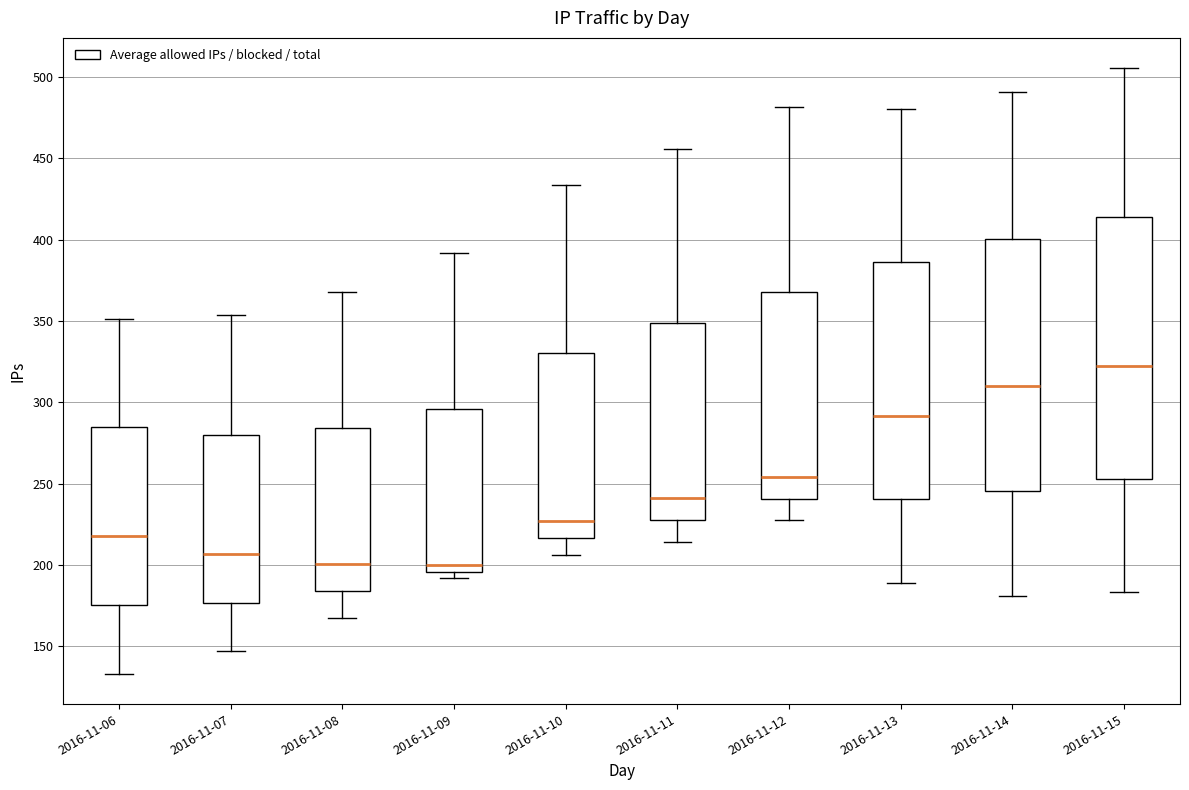

Which box is the tallest, from its lower edge to its upper edge?

2016-11-15